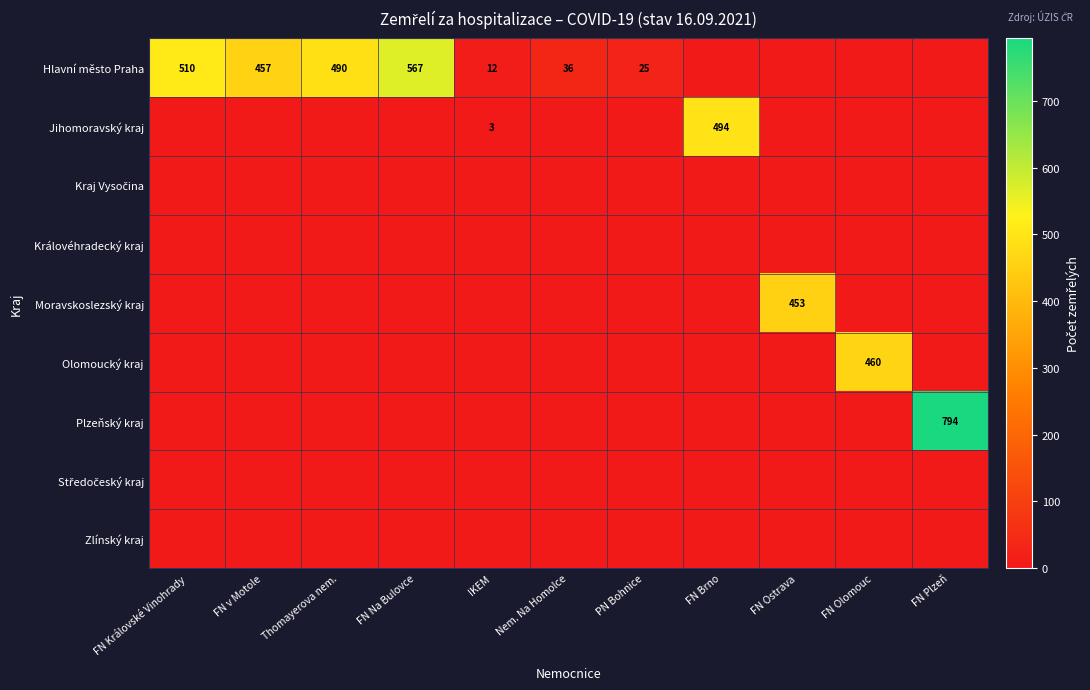

Which has a higher value, FN Plzeň or FN Ostrava?

FN Plzeň